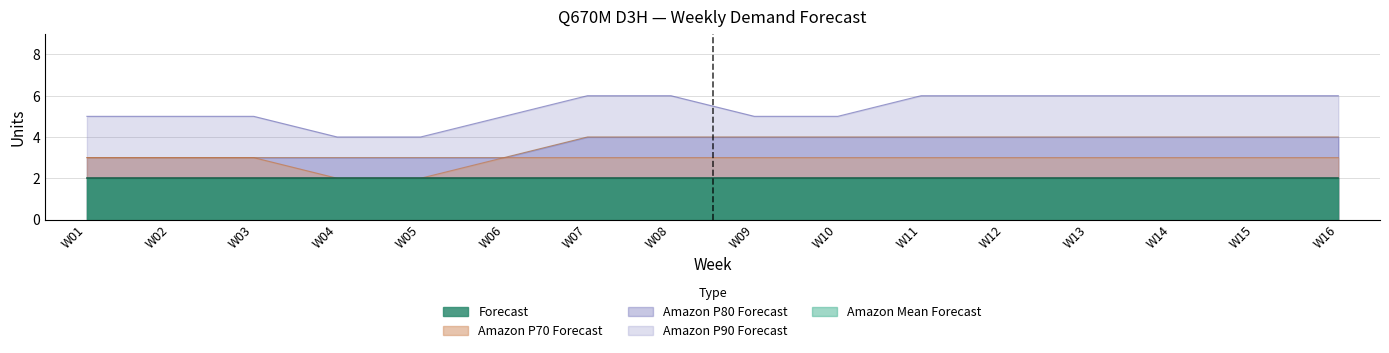

How many values in the Amazon P90 Forecast series are below 6?

8